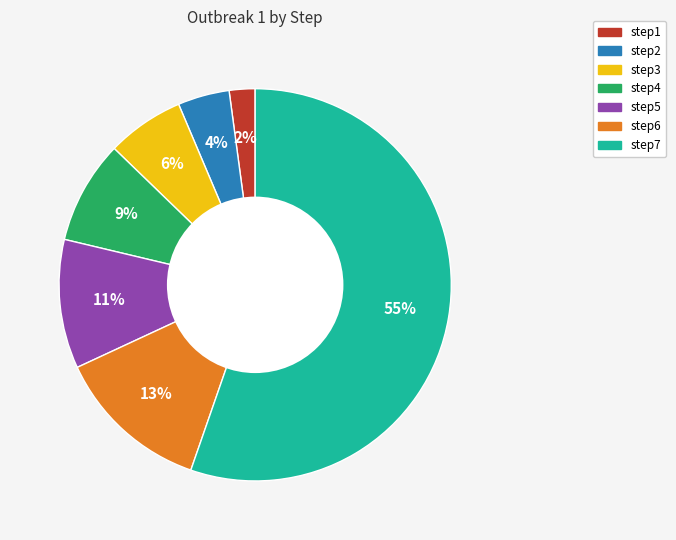

Combined, do step3 and step2 account for over 50%?

No